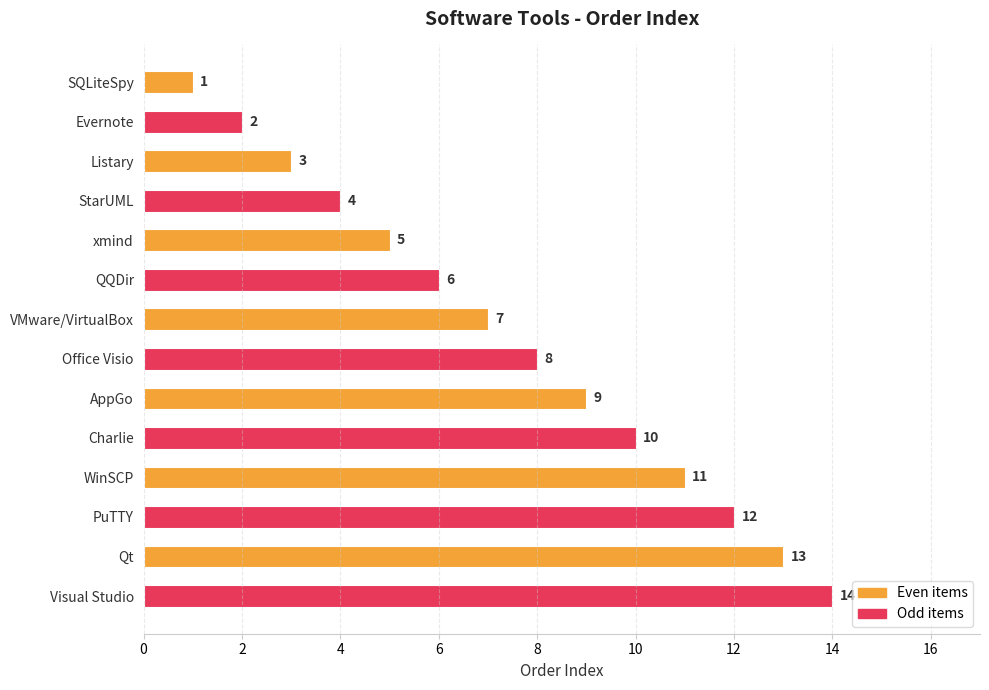

What is the change in value from VMware/VirtualBox to AppGo?

+2